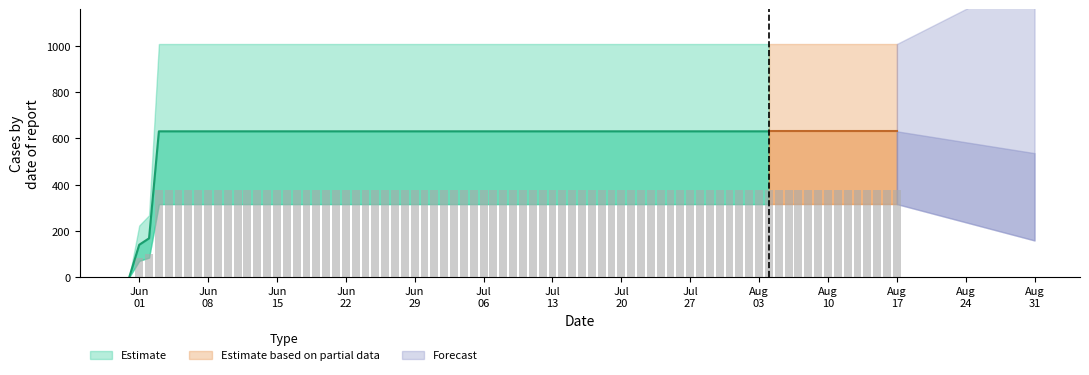

The value at 2020-07-20 is 1054. True or false?

False